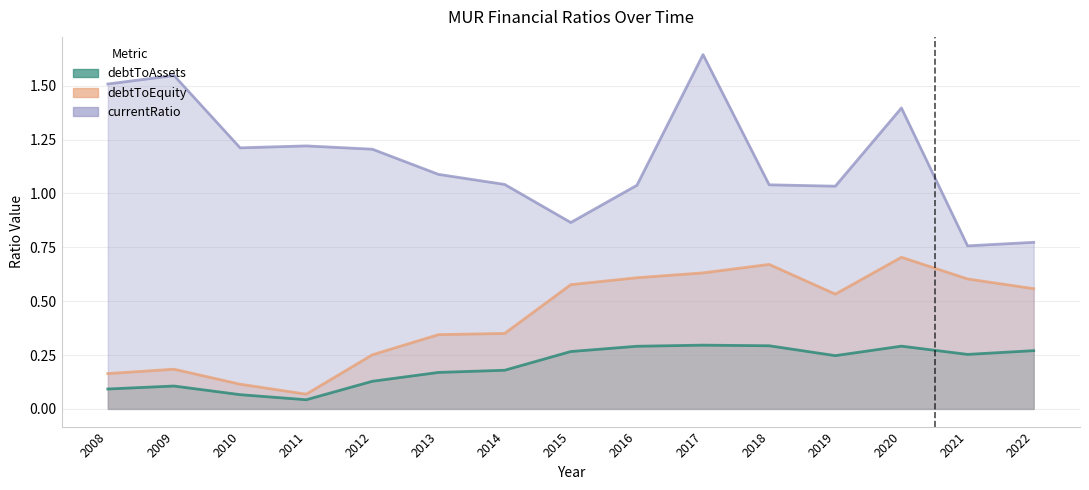

What is the greatest value displayed?

1.6